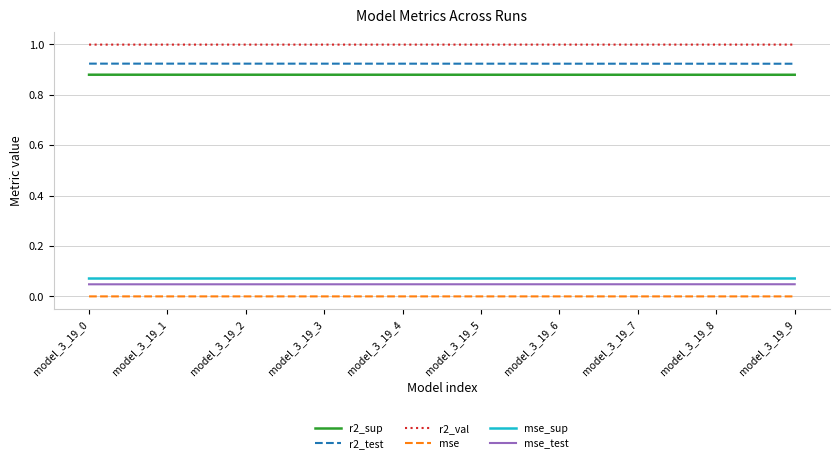

Which series has the largest total across all categories?

r2_val